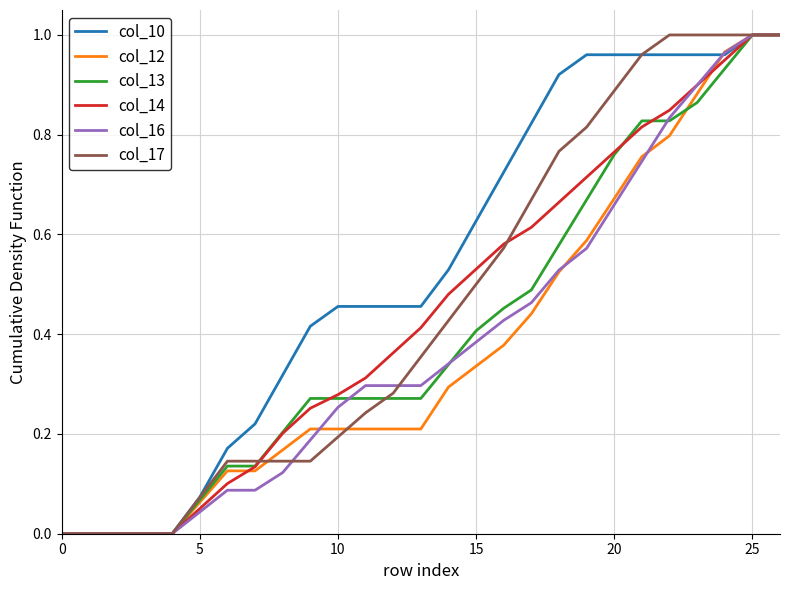

Which series has the largest total across all categories?

col_10